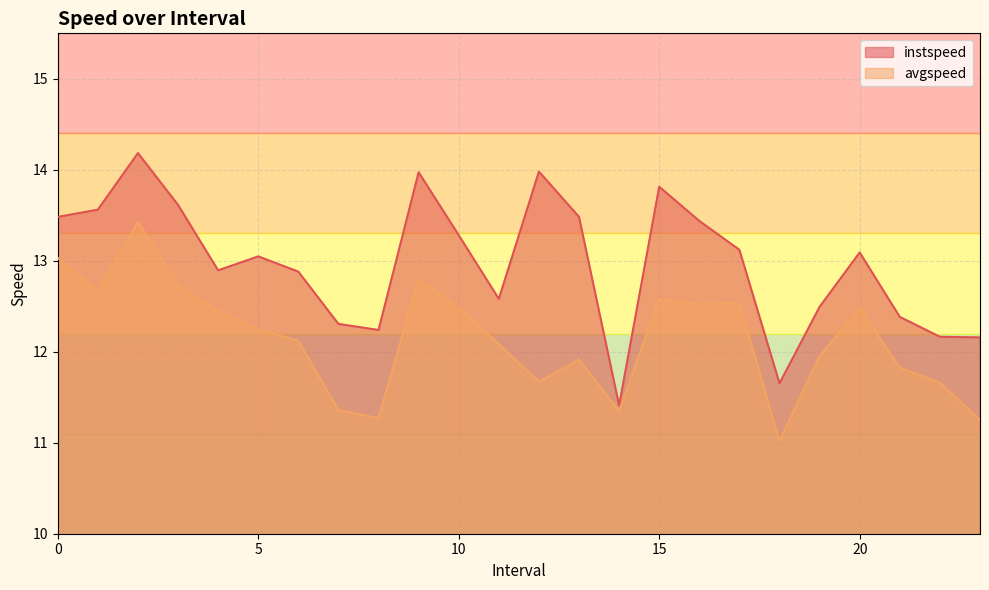

Which series has the widest spread of values?

instspeed